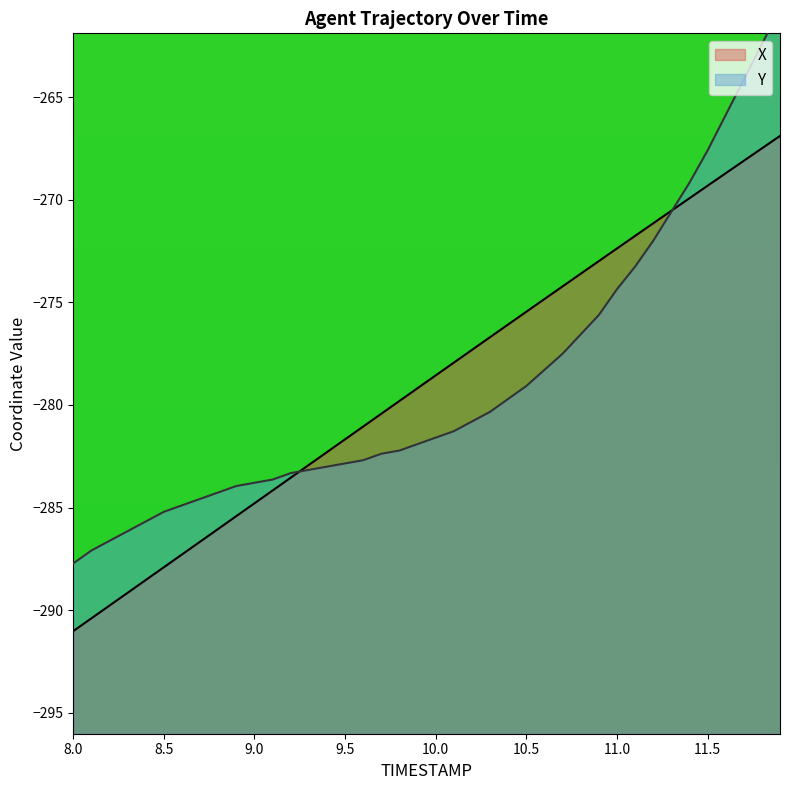

The X series shows -281.7 at 9.5. True or false?

True